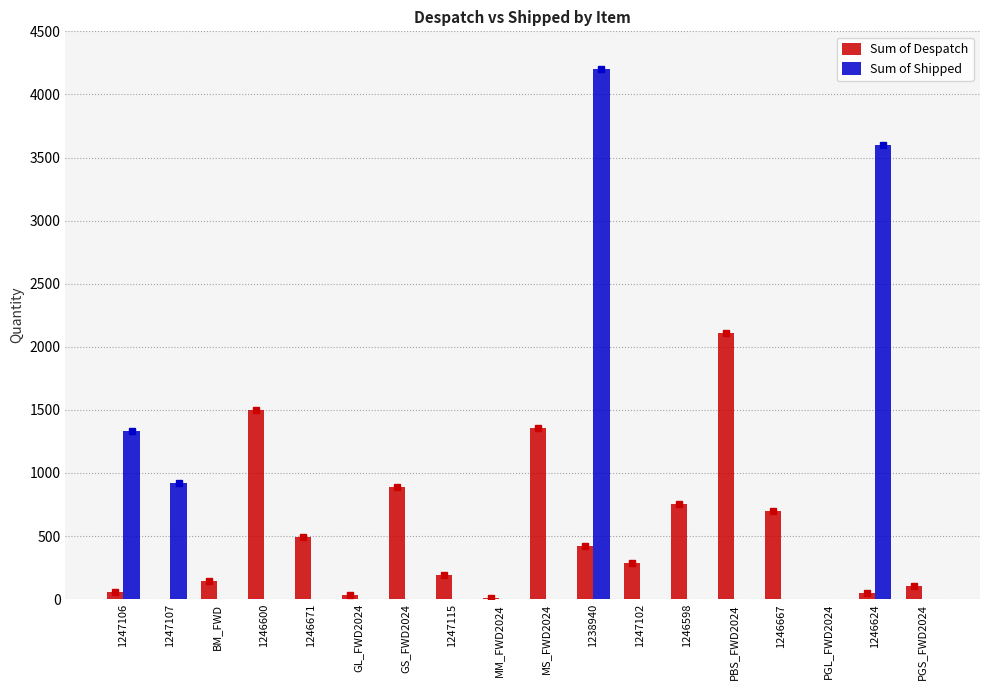

The Sum of Despatch series shows 144 at BM_FWD. True or false?

True